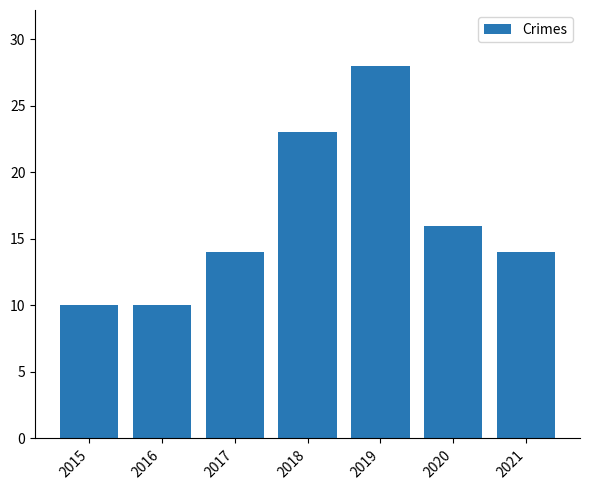

Reading right to left, transcribe all the data shown in this chart.

2021=14	2020=16	2019=28	2018=23	2017=14	2016=10	2015=10